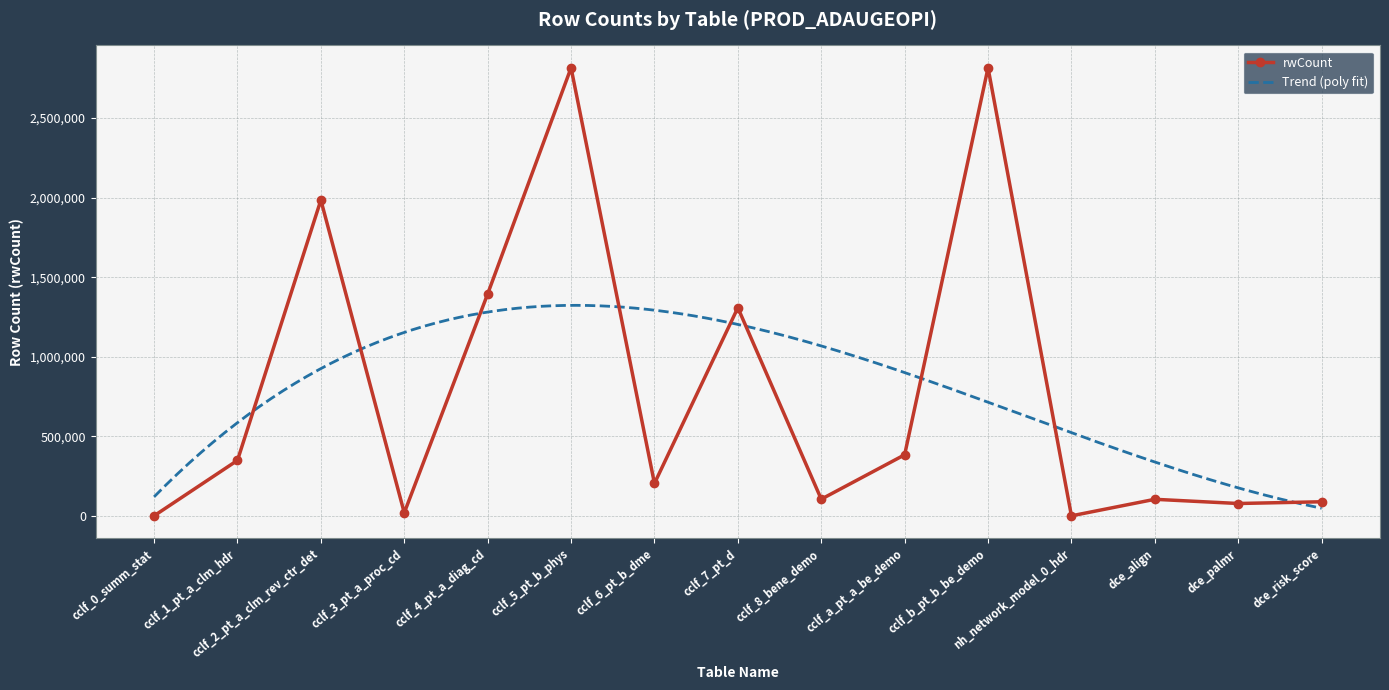

Is it true that the value at cclf_b_pt_b_be_demo is 2815438?

True